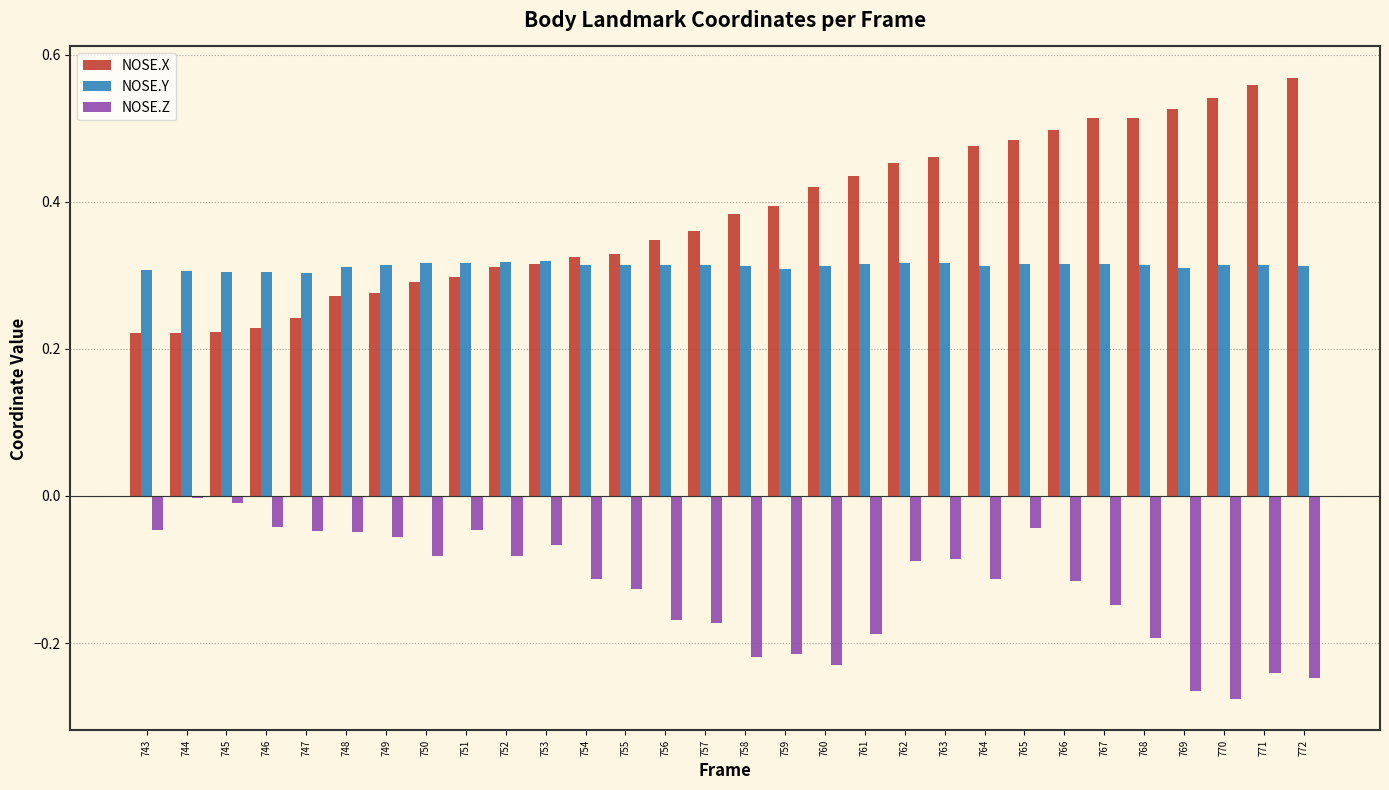

Is the value of NOSE.Y at 746 greater than the value of NOSE.Z at 743?

Yes